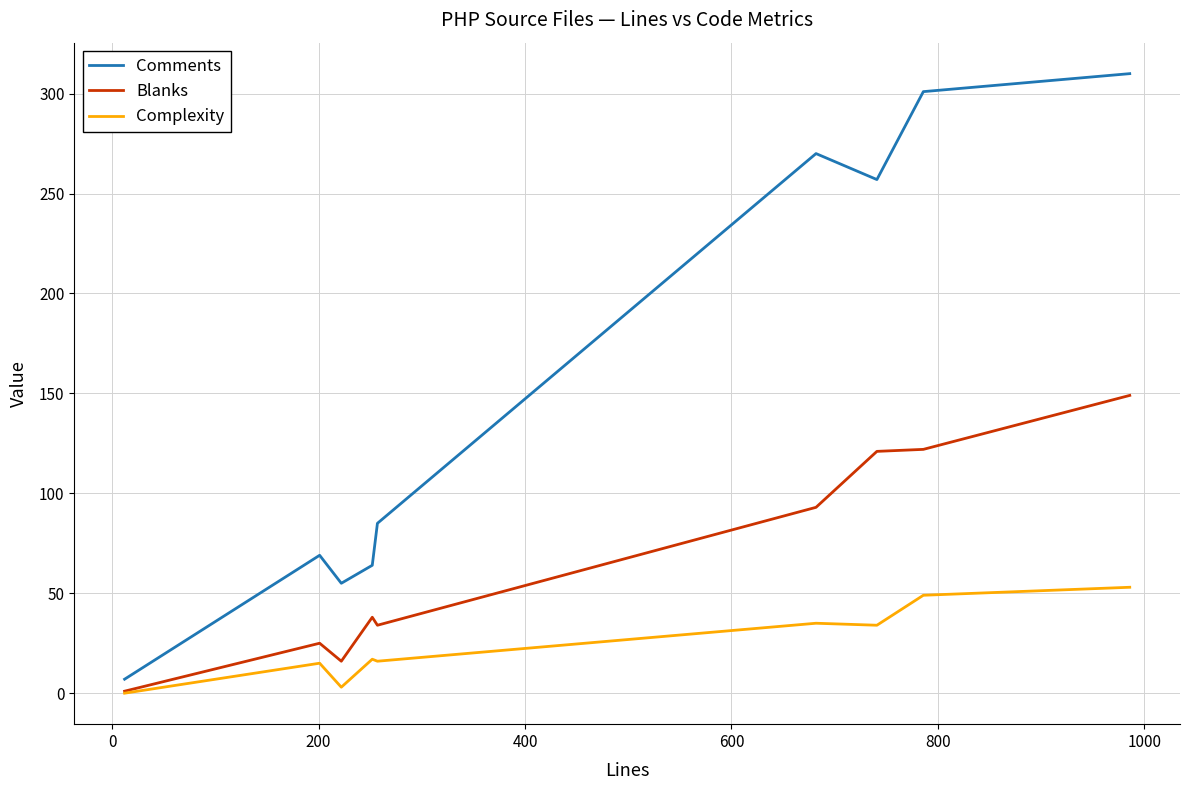

Which series has the largest total across all categories?

Comments